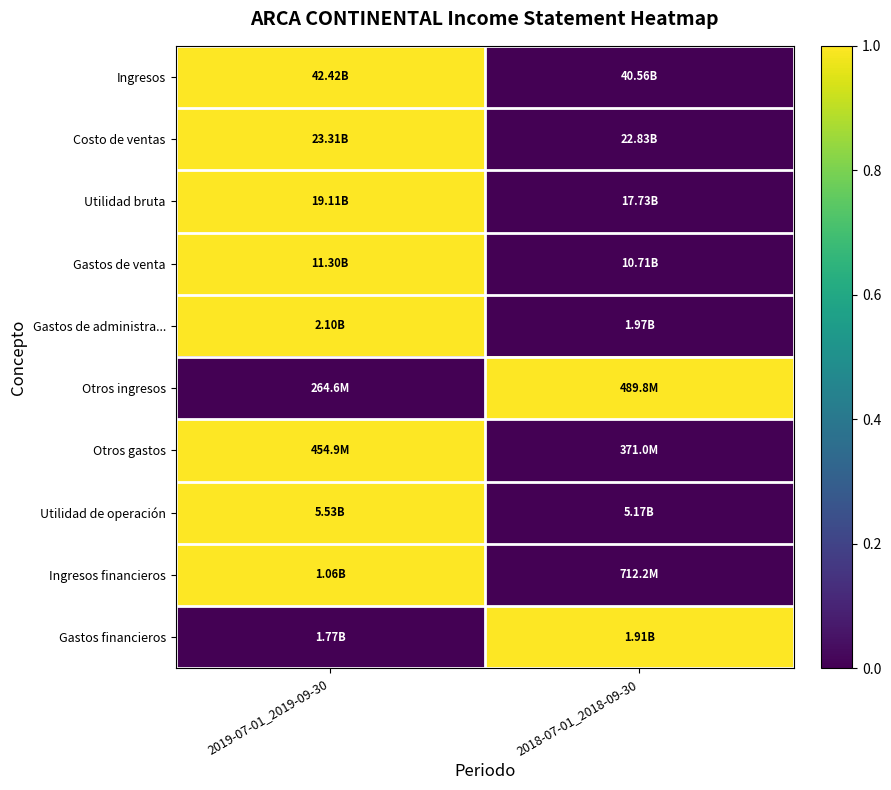

Which series changed the most between 2019-07-01_2019-09-30 and 2018-07-01_2018-09-30?

Ingresos